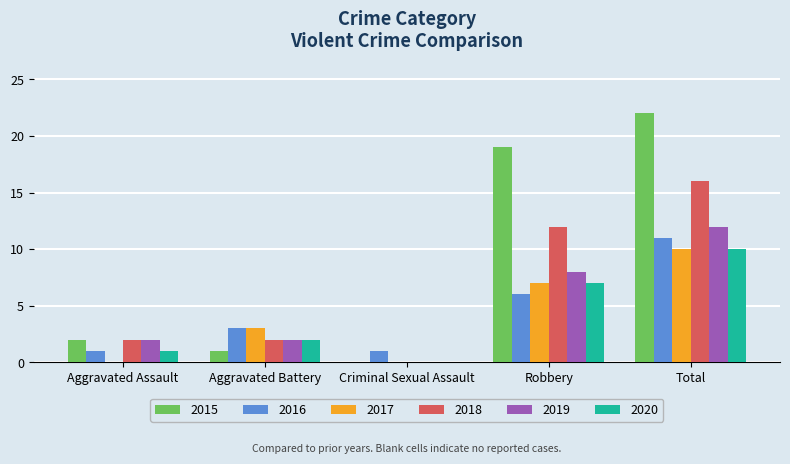

How many groups of bars are there?

5